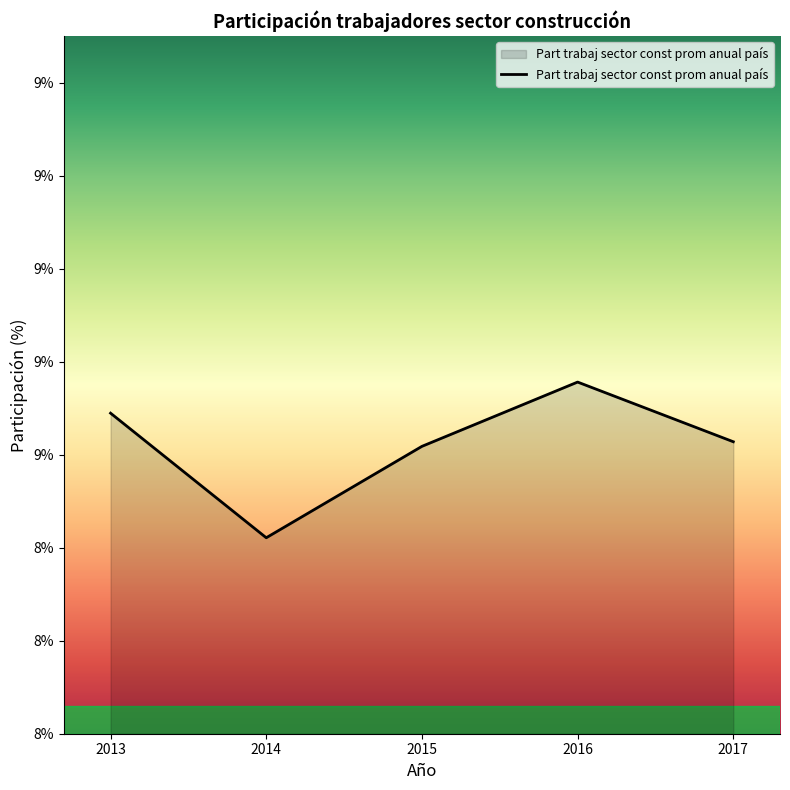

Does the chart display data point markers on the line(s)?

No